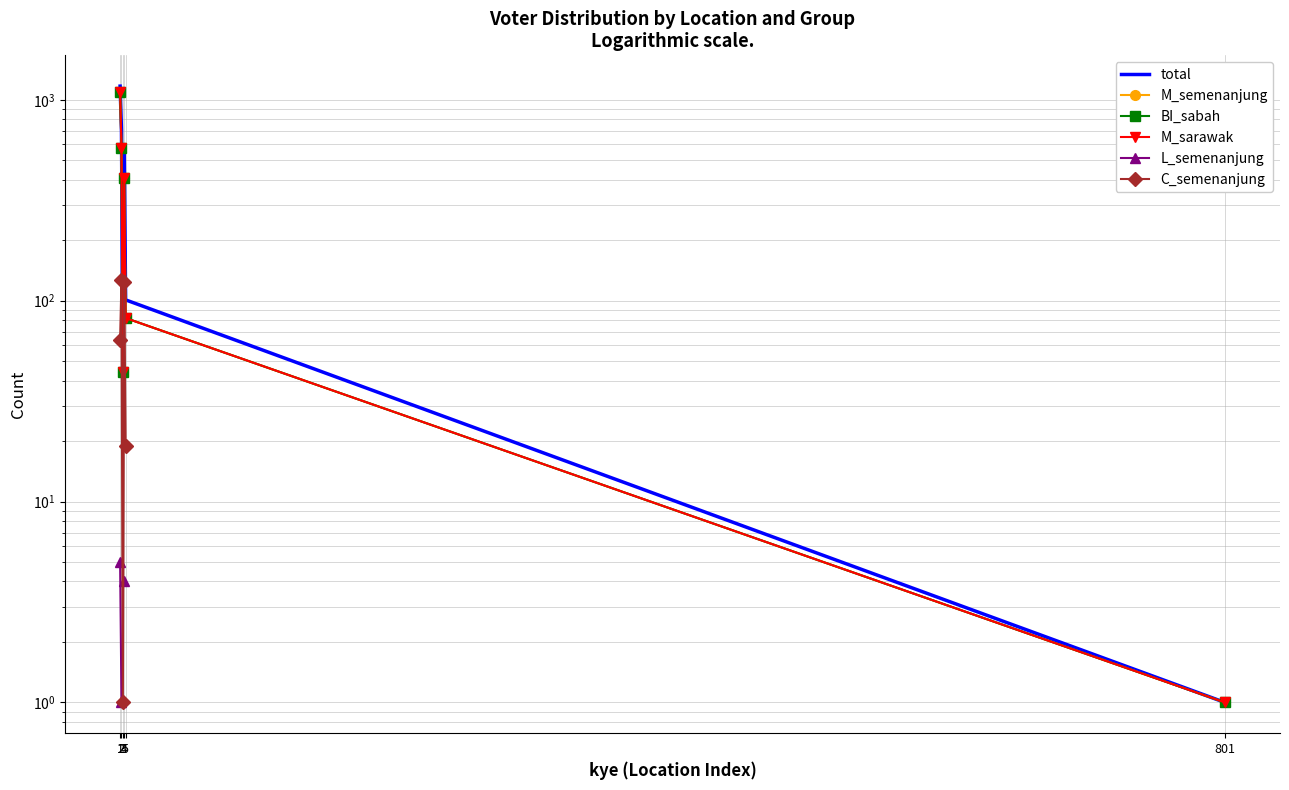

What is the value of the M_sarawak point at the 4th from the left?

407.0